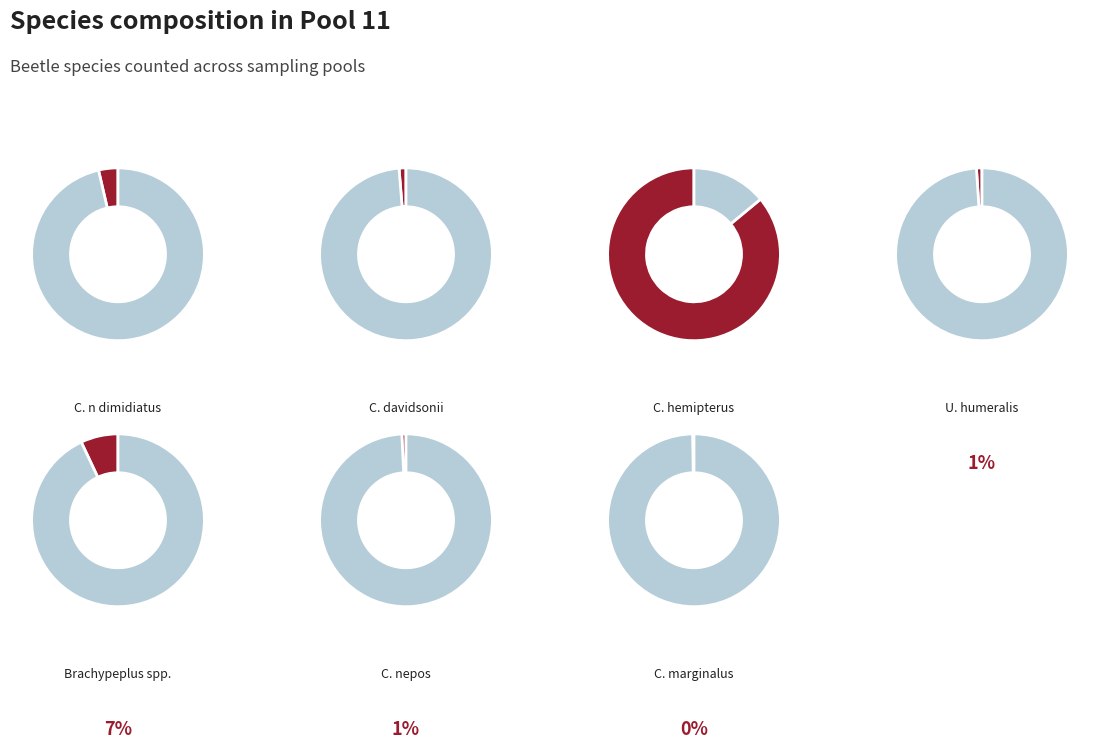

To the nearest percent, what is the difference between the Others and C. davidsonii slice percentages?

1%